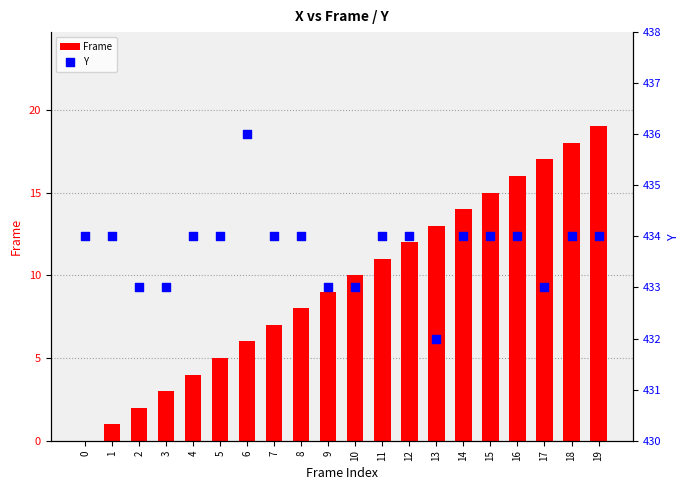

At how many categories does at least one series exceed 435?

1